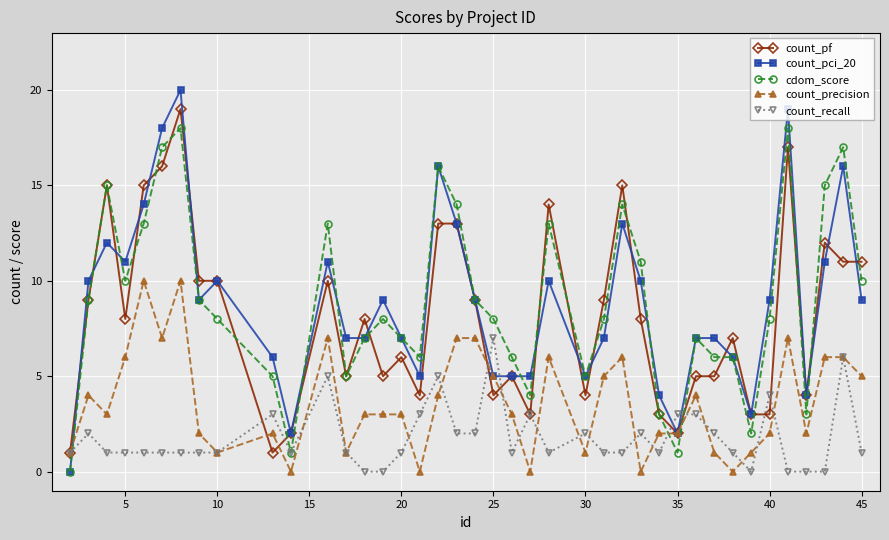

What is the maximum value shown in the chart?

20